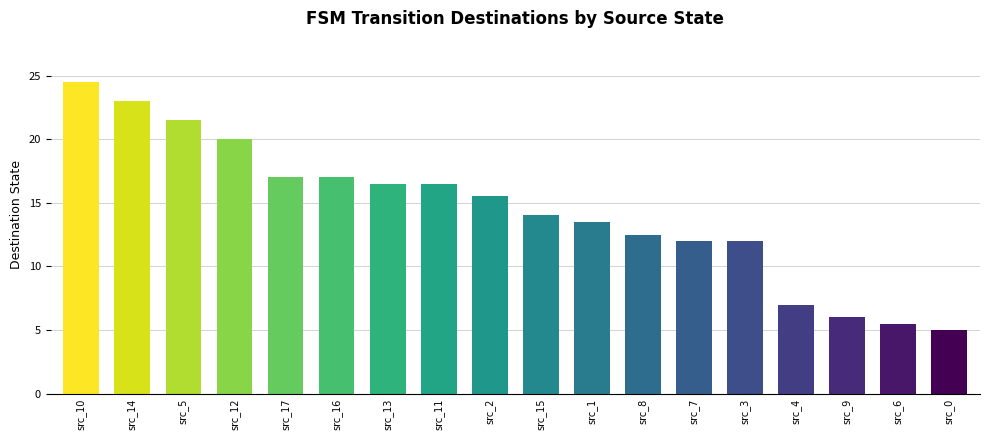

How many bars are there in total?

18